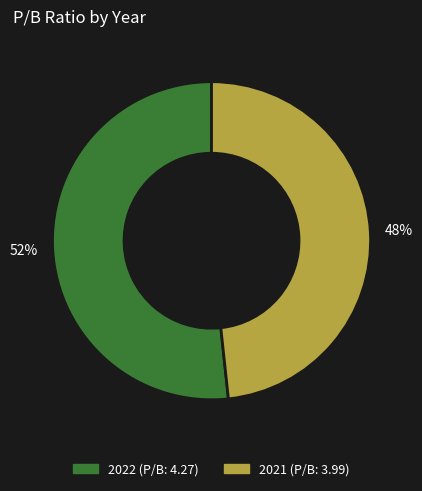

Between 2022 and 2021, which is larger?

2022